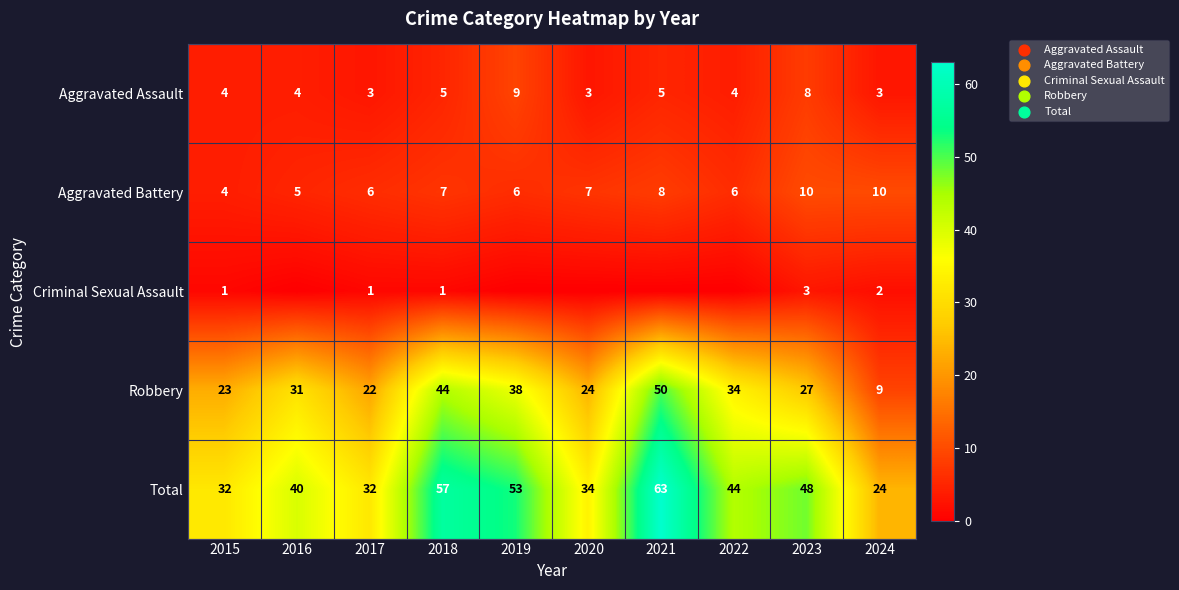

What is the spread (max minus min) of values at 2022?

44